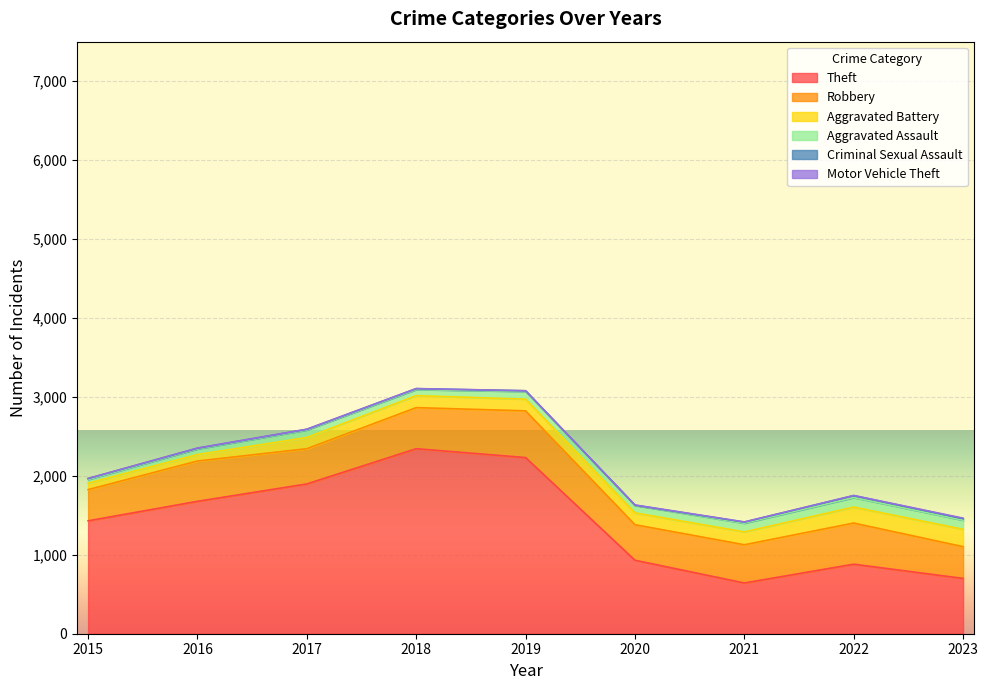

What is the lowest value of the Theft series?

642